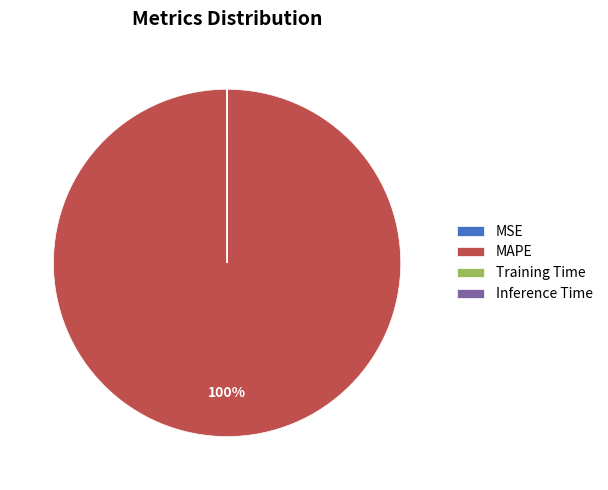

To the nearest percent, what is the difference between the largest and smallest slice percentages?

100%